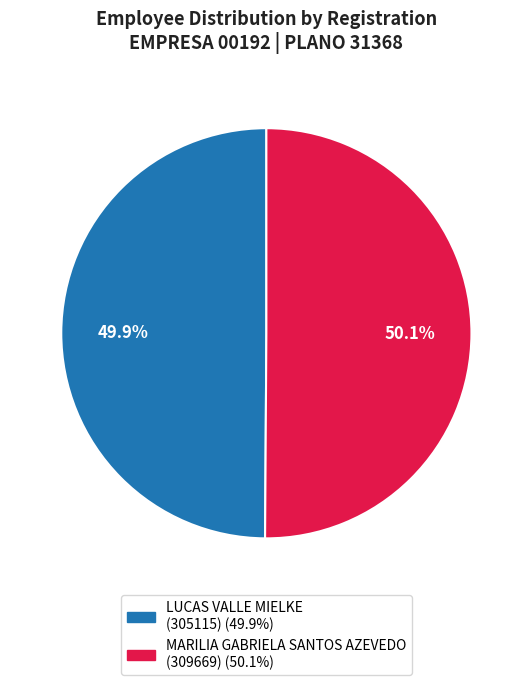

To the nearest percent, what is the average slice percentage?

50%